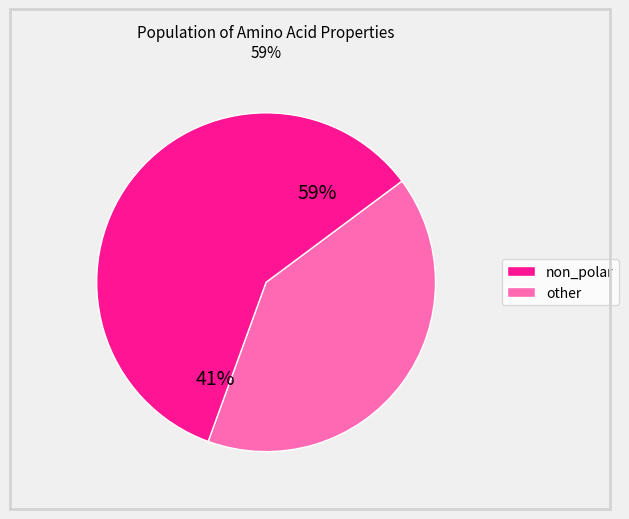

Count the number of slices in the pie.

2